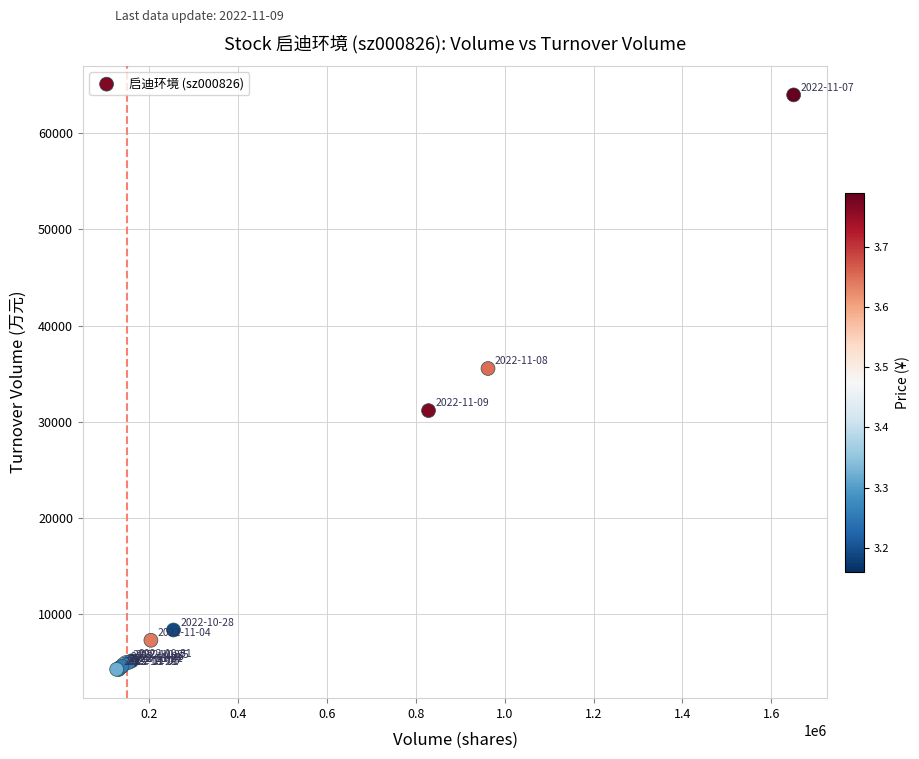

What Y value in the scatter plot is closest to 34107?

35530